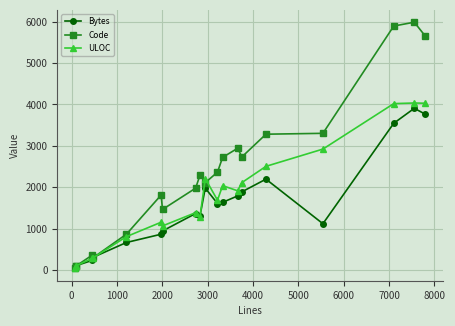

What is the greatest value displayed?

5988.0